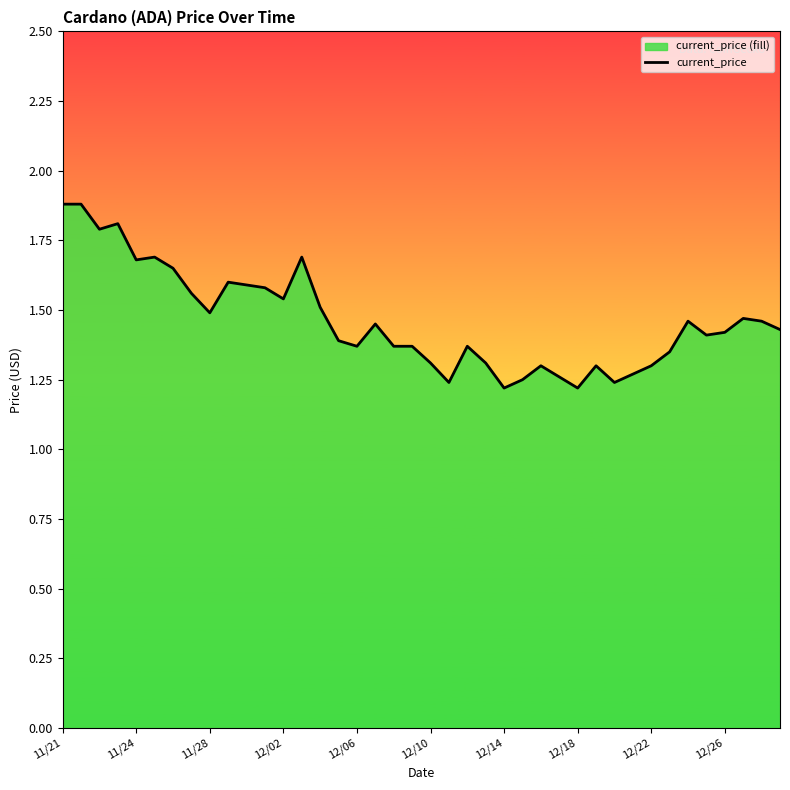

What is the maximum value shown in the chart?

1.9